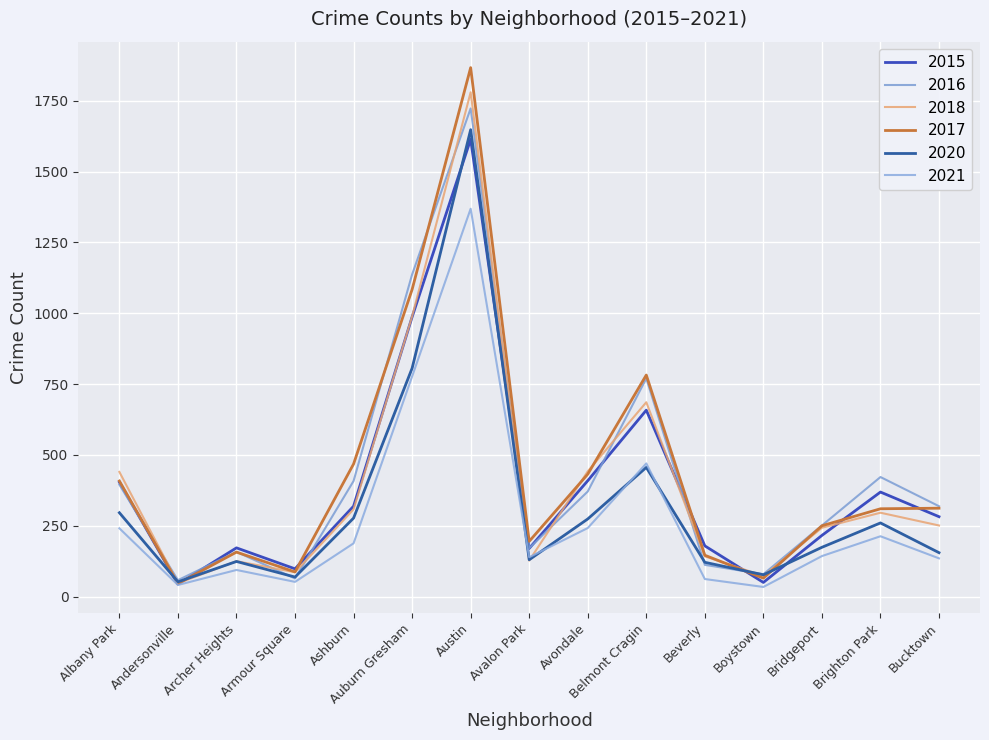

The value of 2020 at Archer Heights is 203. True or false?

False